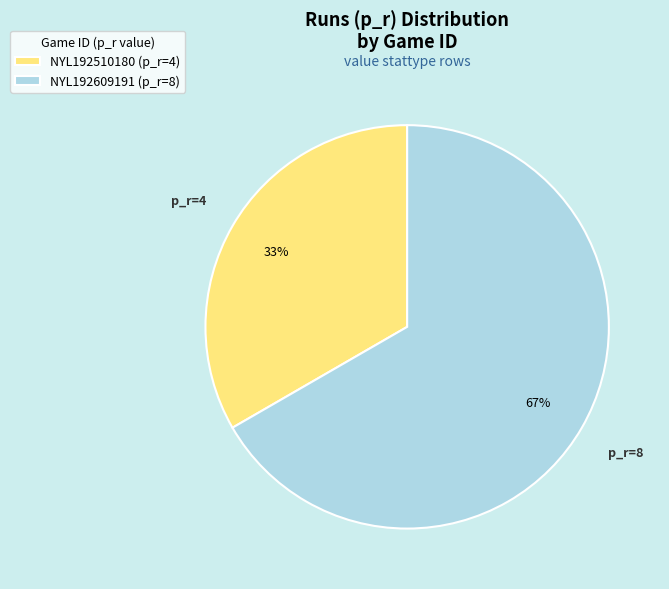

Count the number of slices in the pie.

2